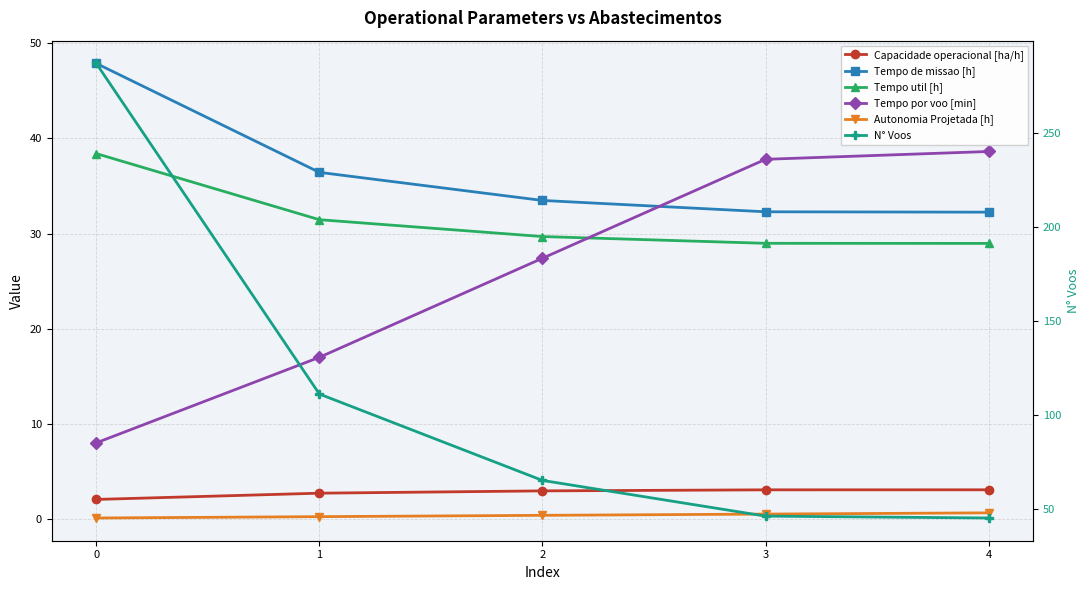

What is the difference between the Capacidade operacional [ha/h] values at 3 and 2?

0.1